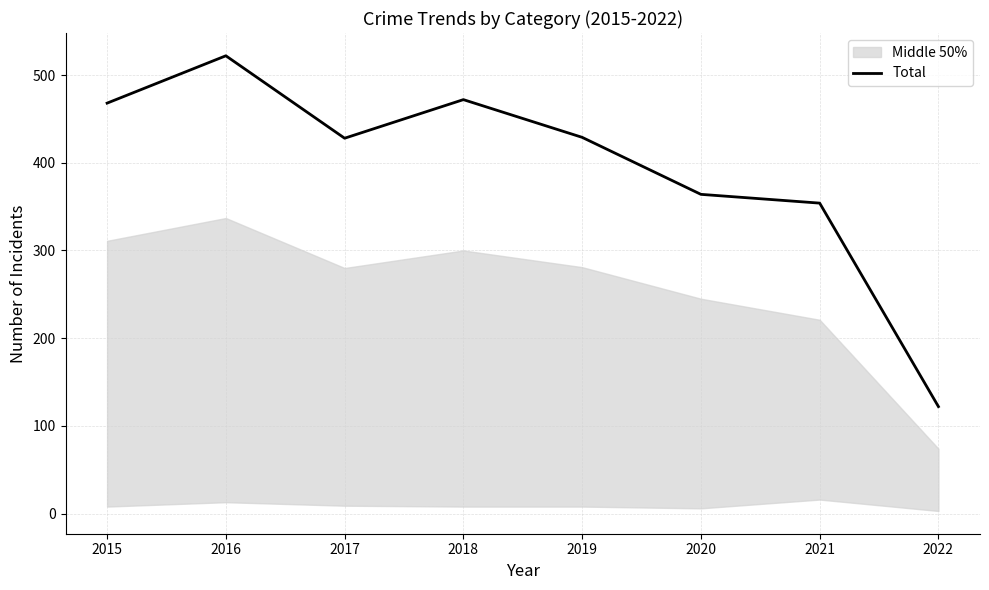

Which has a higher value, 2019 or 2022?

2019